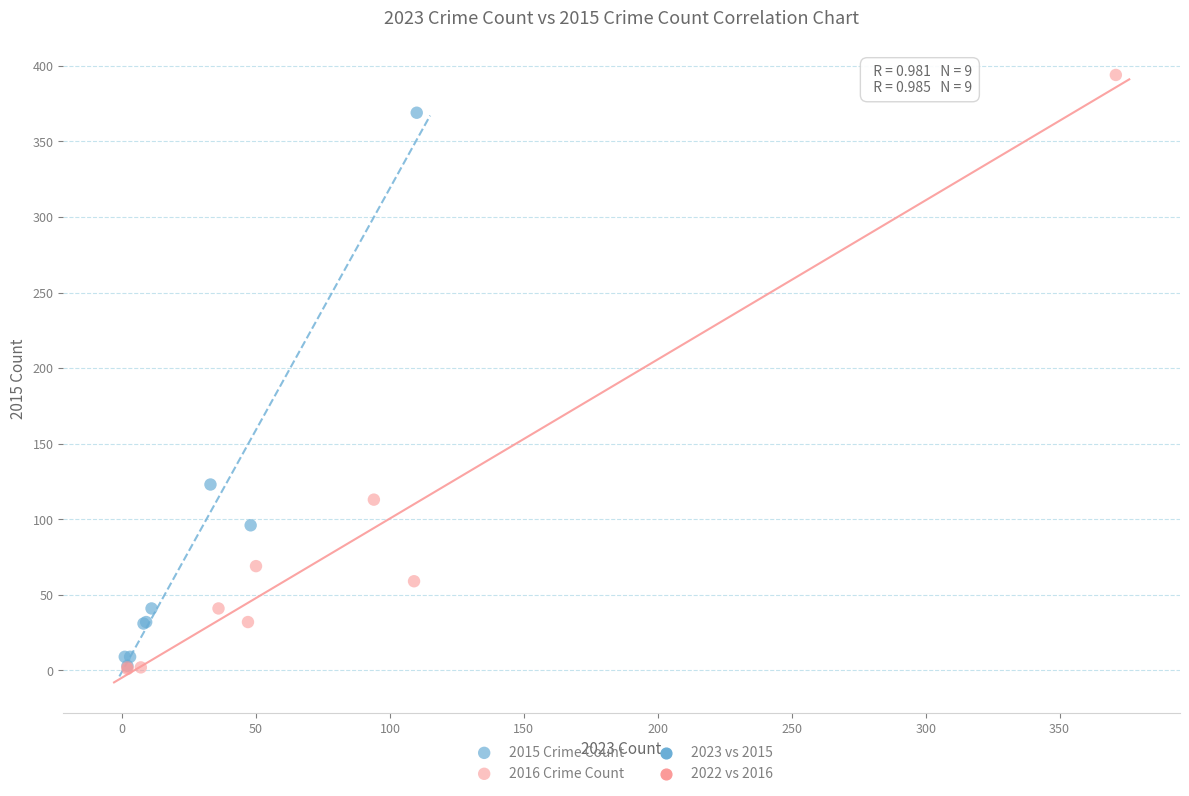

Which series has the widest spread of Y values?

2016 Crime Count